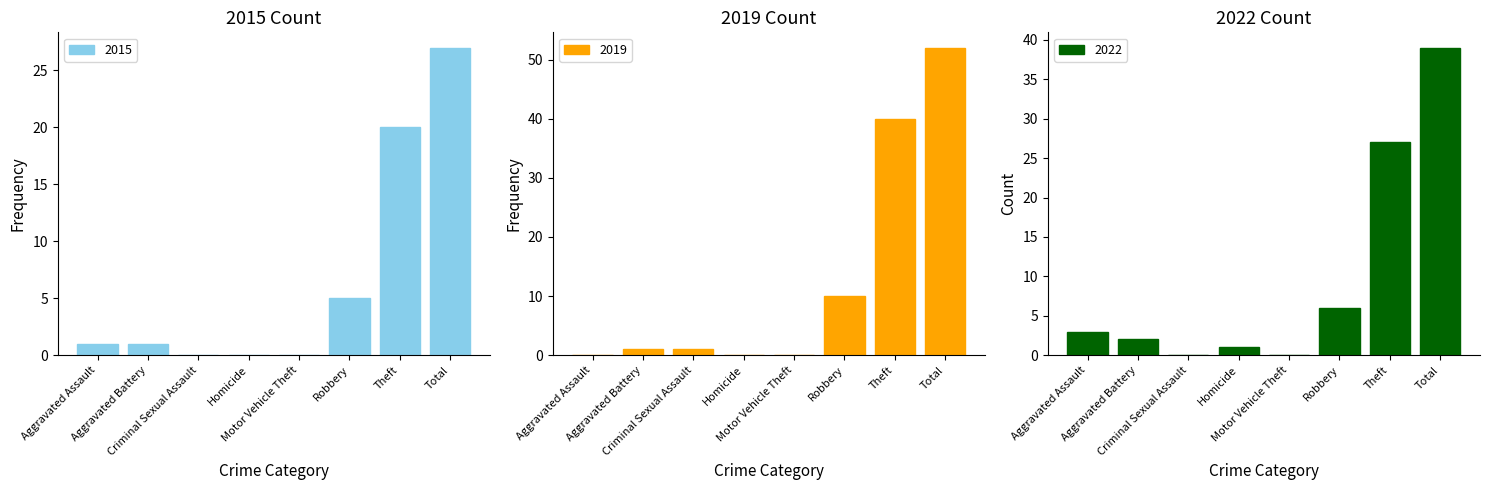

Read the 2015 value at Theft.

20